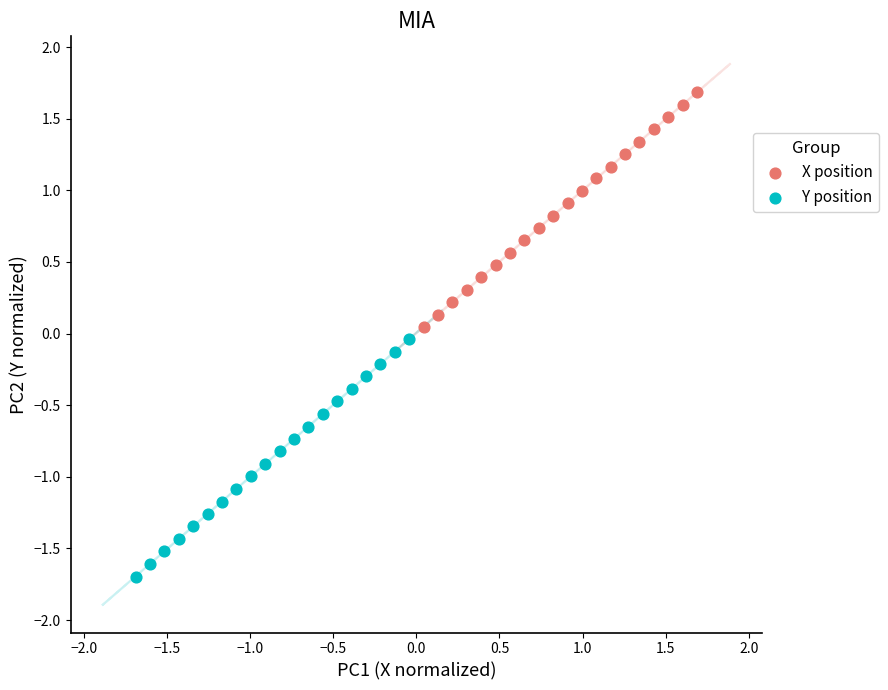

Which series contains the highest Y value?

X position